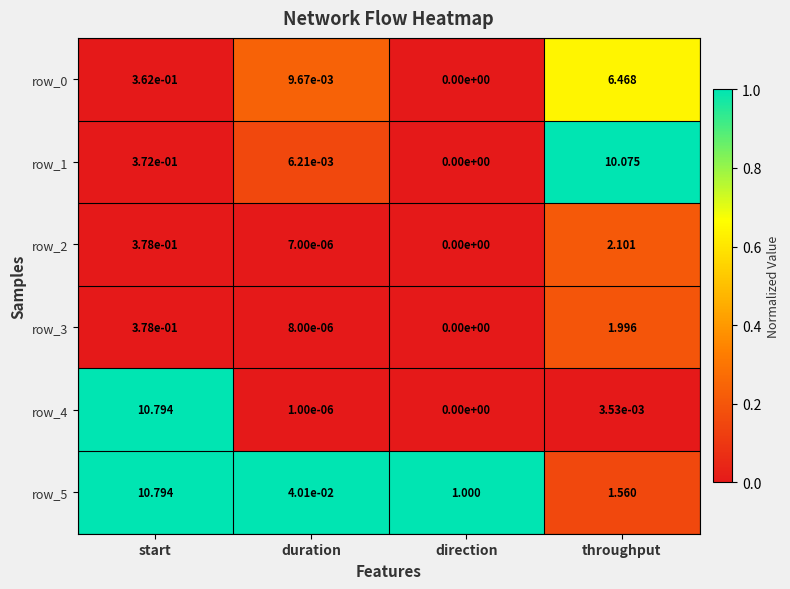

What is the difference between the maximum and second lowest values in the row_2 series?

2.1